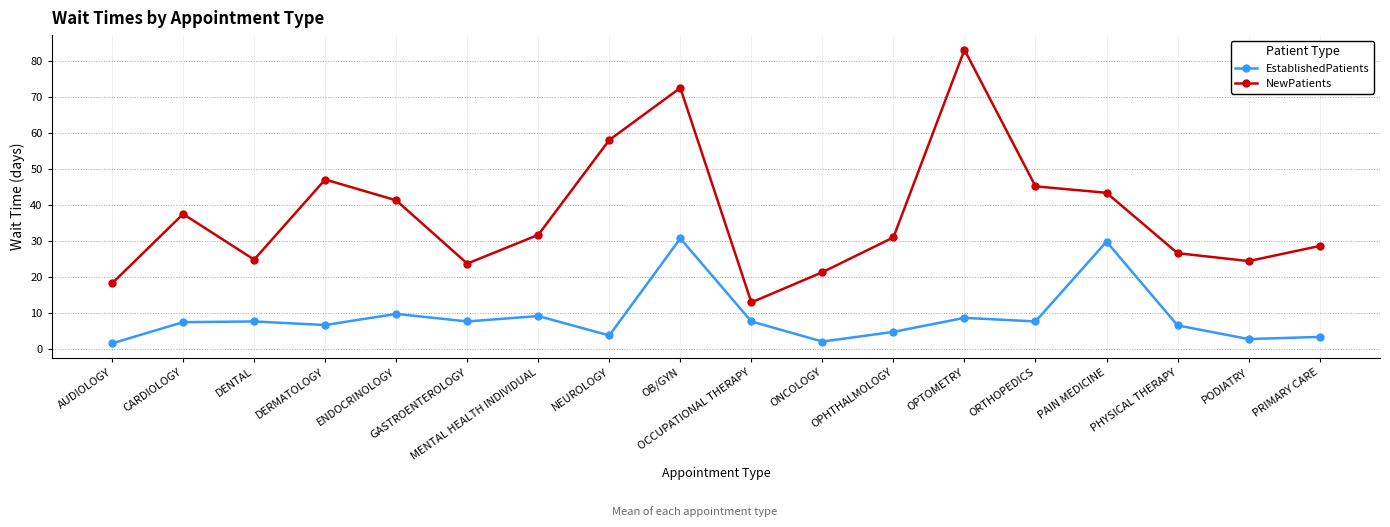

Where is the first local minimum for NewPatients?

DENTAL